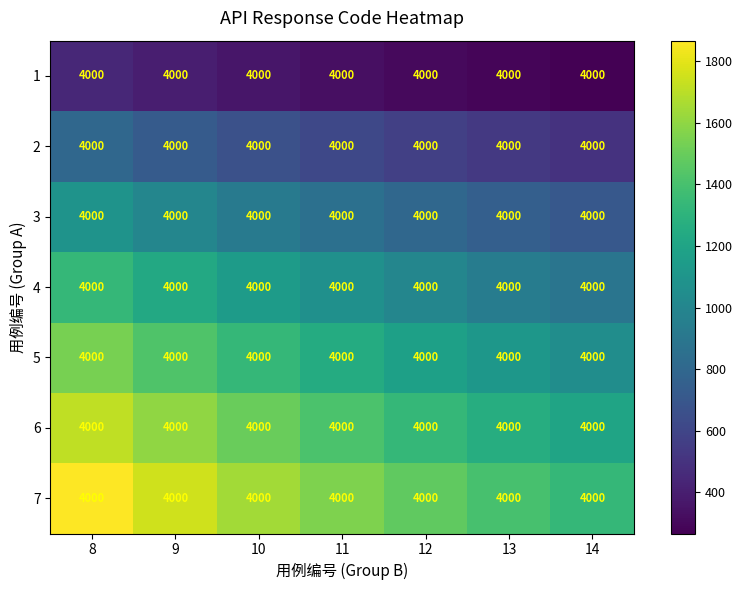

Reading left to right, transcribe all the data shown in this chart.

1: 8=4000.0	9=4000.0	10=4000.0	11=4000.0	12=4000.0	13=4000.0	14=4000.0
2: 8=4000.0	9=4000.0	10=4000.0	11=4000.0	12=4000.0	13=4000.0	14=4000.0
3: 8=4000.0	9=4000.0	10=4000.0	11=4000.0	12=4000.0	13=4000.0	14=4000.0
4: 8=4000.0	9=4000.0	10=4000.0	11=4000.0	12=4000.0	13=4000.0	14=4000.0
5: 8=4000.0	9=4000.0	10=4000.0	11=4000.0	12=4000.0	13=4000.0	14=4000.0
6: 8=4000.0	9=4000.0	10=4000.0	11=4000.0	12=4000.0	13=4000.0	14=4000.0
7: 8=4000.0	9=4000.0	10=4000.0	11=4000.0	12=4000.0	13=4000.0	14=4000.0